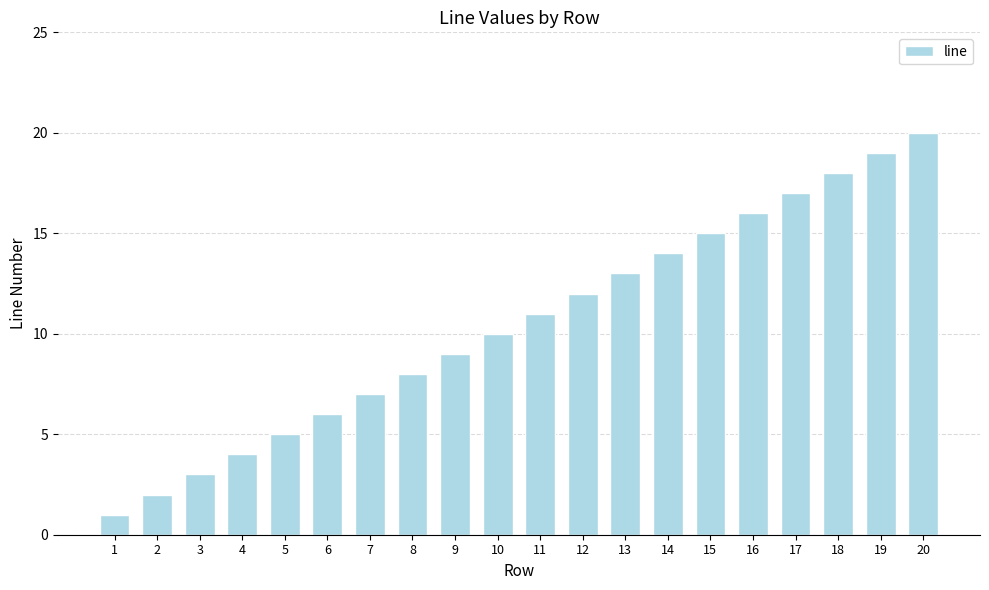

List the labels in order of value, largest first.

20, 19, 18, 17, 16, 15, 14, 13, 12, 11, 10, 9, 8, 7, 6, 5, 4, 3, 2, 1